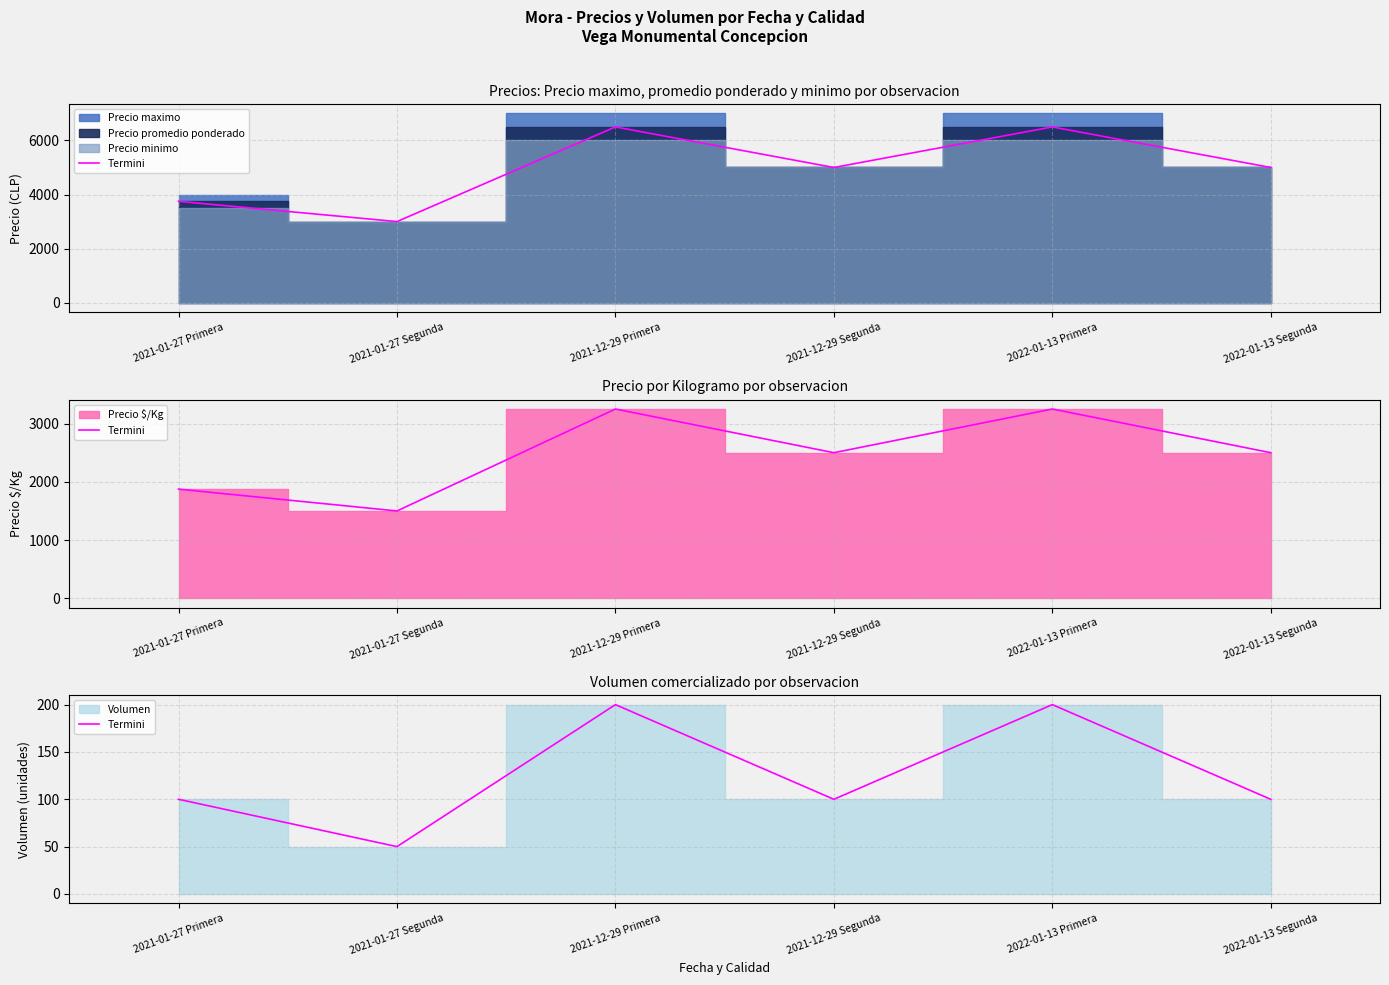

True or false: the data shows 200 at 2022-01-13 Primera.

True